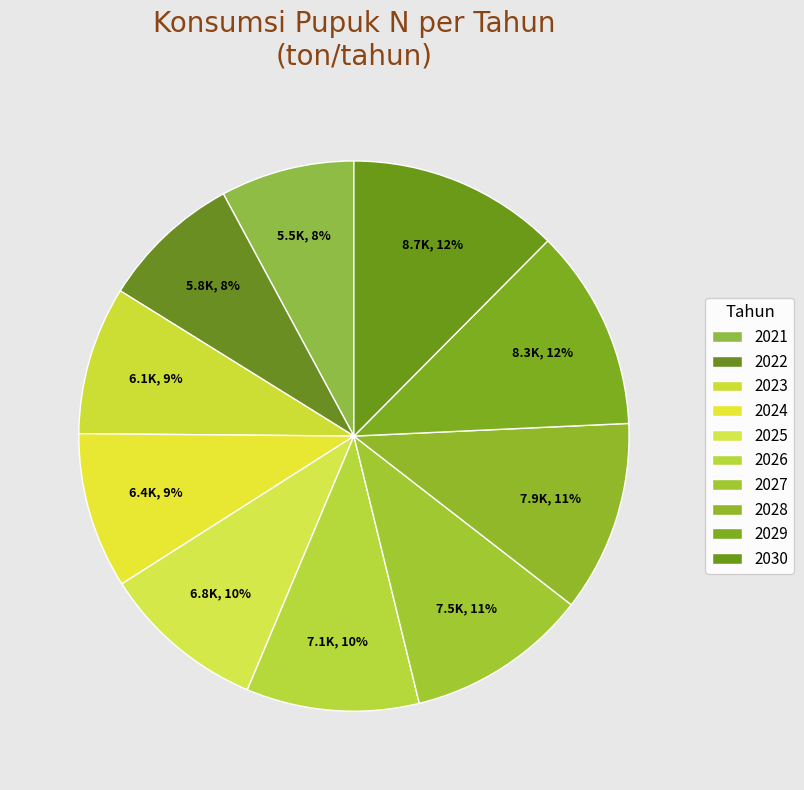

Which slice is the smallest?

2021